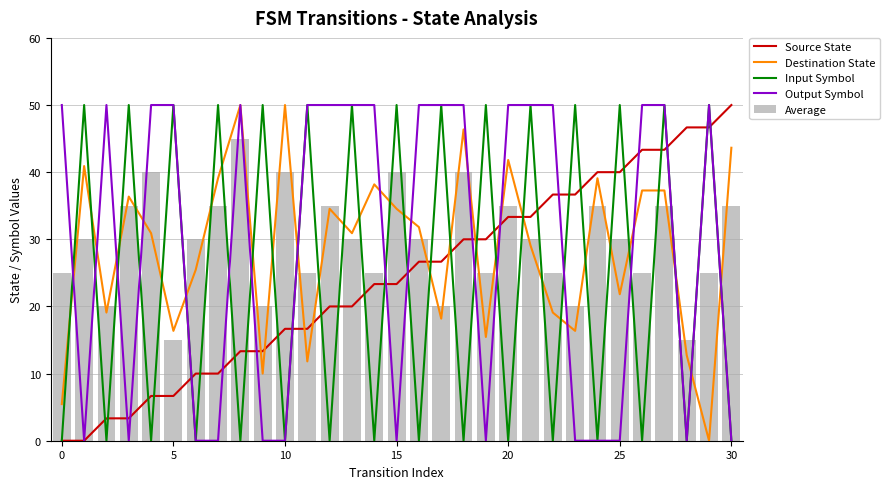

The value of Average at 5 is 25.6. True or false?

False